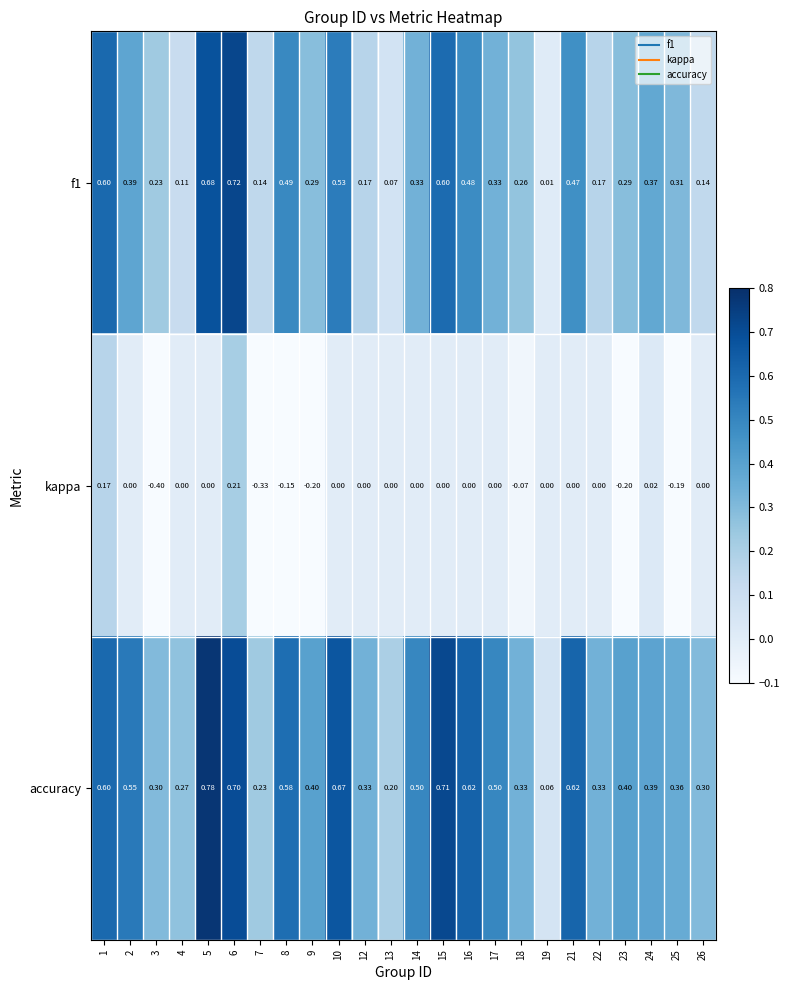

Which series has the largest total across all categories?

accuracy